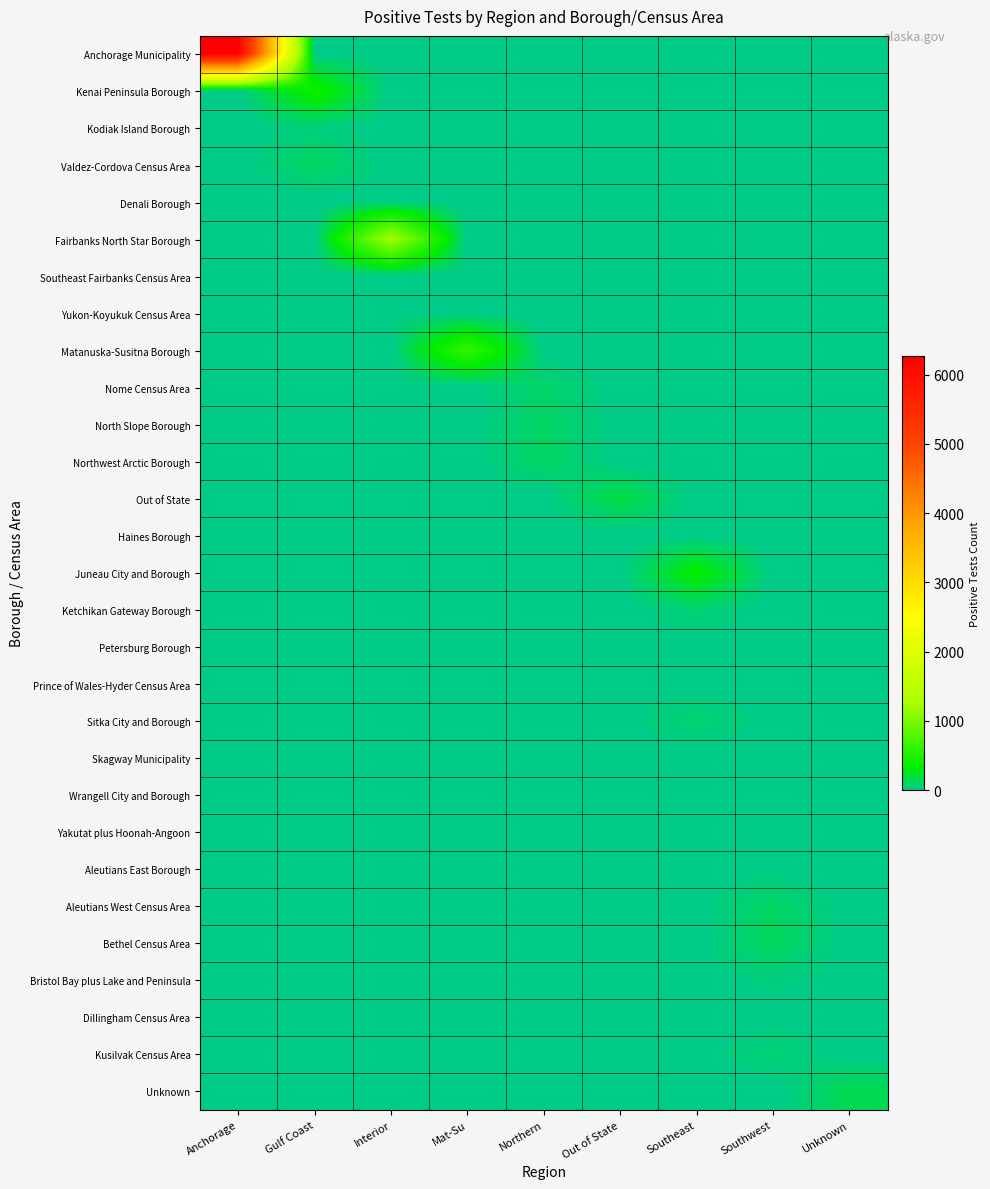

Which has a higher value, Southeast or Interior?

Southeast